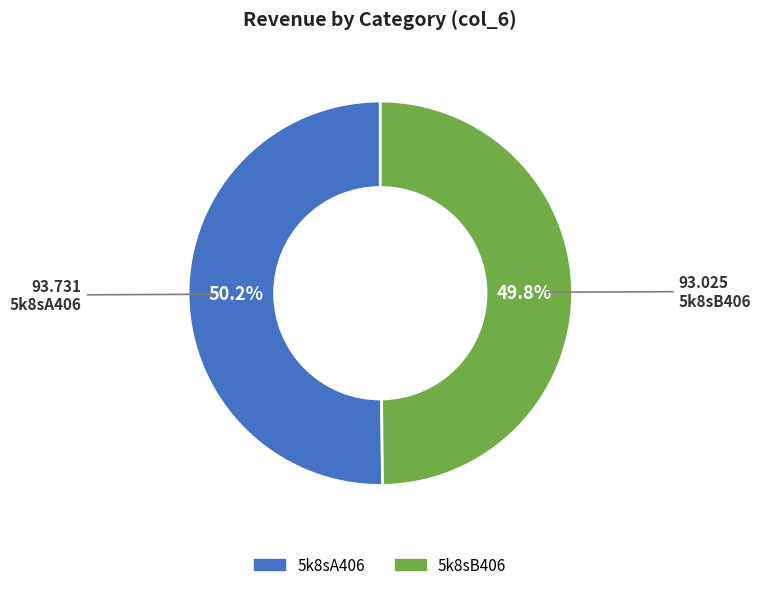

To the nearest percent, what is the average slice percentage?

50%